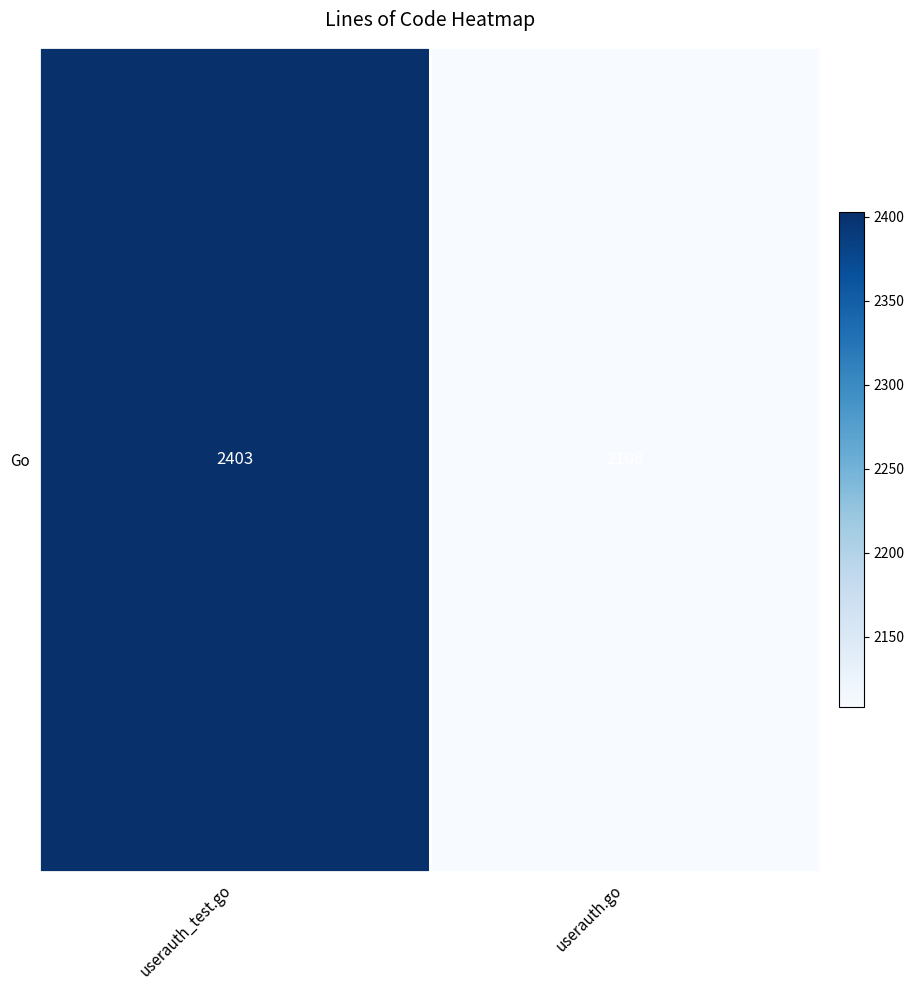

Read the value at userauth_test.go.

2403